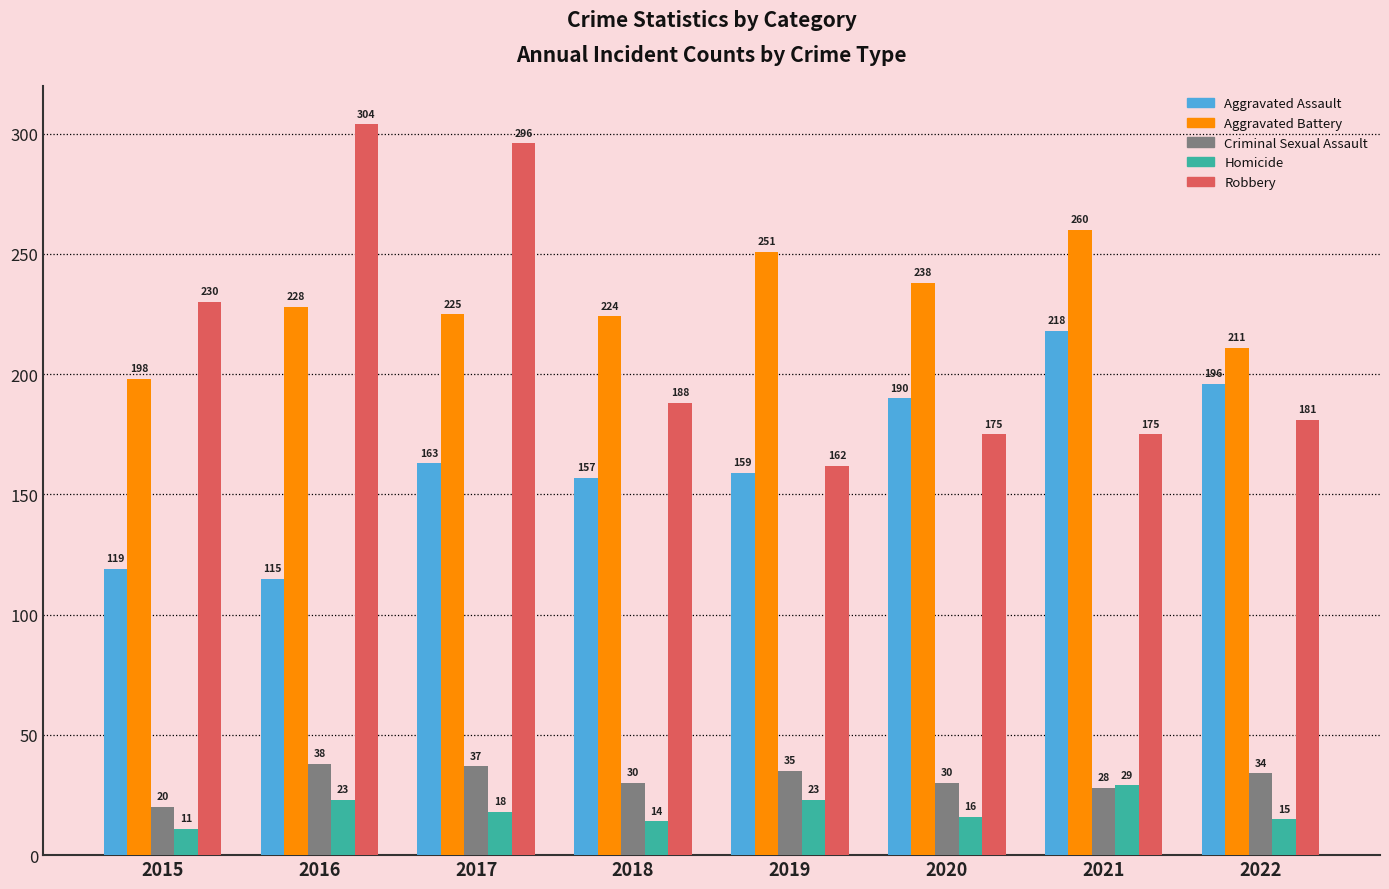

Reading right to left, extract all data points from this chart.

Aggravated Assault: 196	218	190	159	157	163	115	119
Aggravated Battery: 211	260	238	251	224	225	228	198
Criminal Sexual Assault: 34	28	30	35	30	37	38	20
Homicide: 15	29	16	23	14	18	23	11
Robbery: 181	175	175	162	188	296	304	230